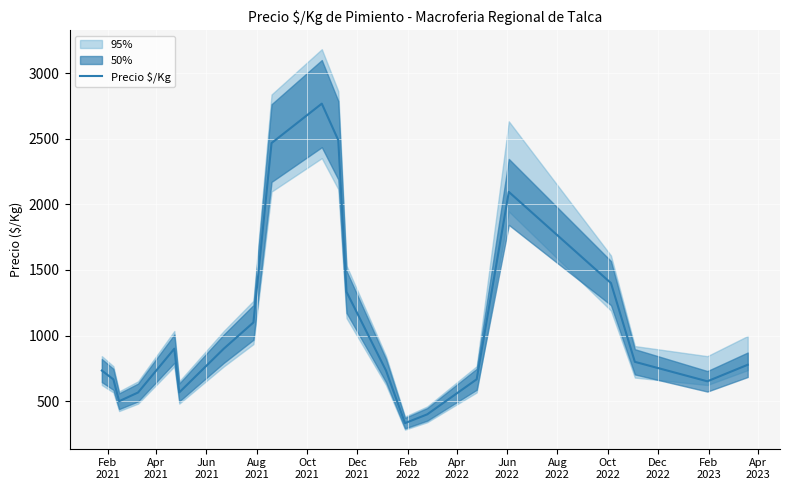

What is the minimum value for Precio $/Kg?

333.0